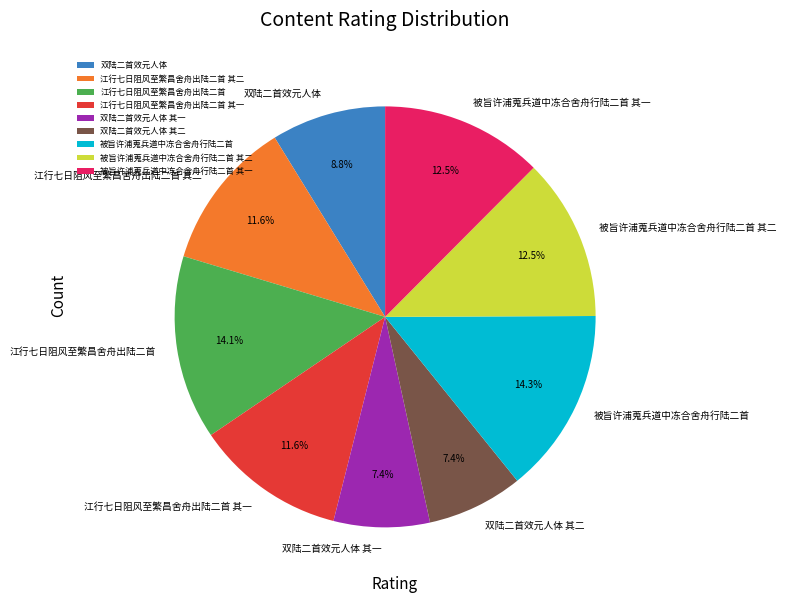

To the nearest percent, what is the difference between the 江行七日阻风至繁昌舍舟出陆二首 其二 and 被旨许浦蒐兵道中冻合舍舟行陆二首 slice percentages?

3%